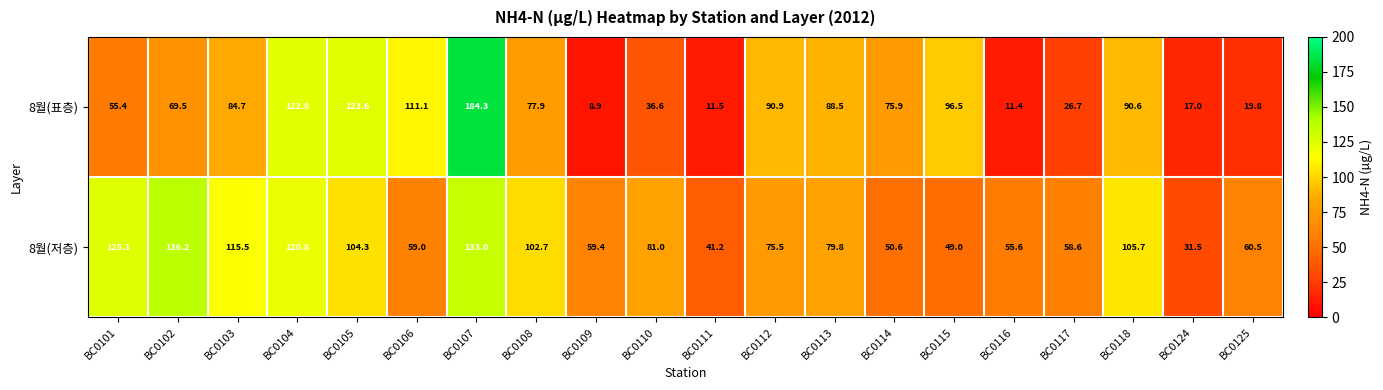

Which label corresponds to the smallest value in the chart?

BC0109